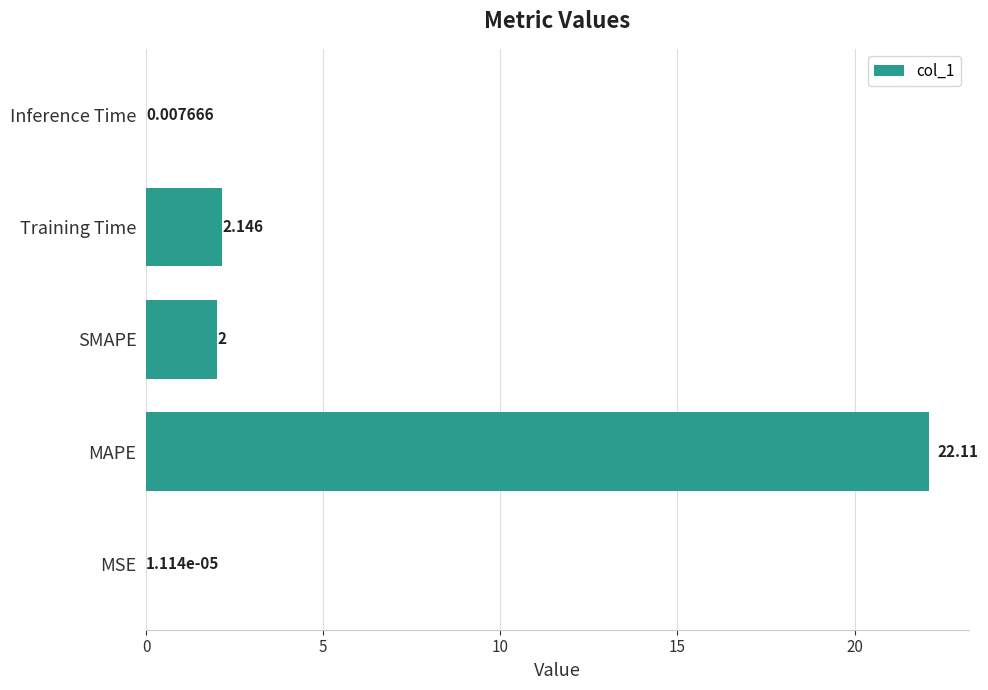

Which has a higher value, Training Time or Inference Time?

Training Time